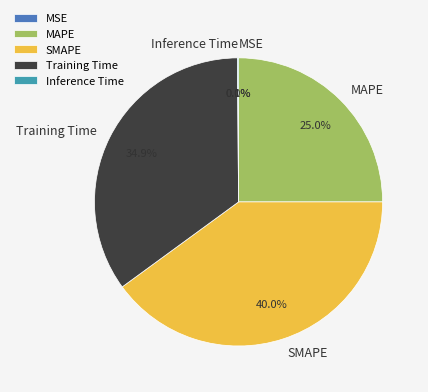

What percentage is NOT represented by MAPE?

75.0%